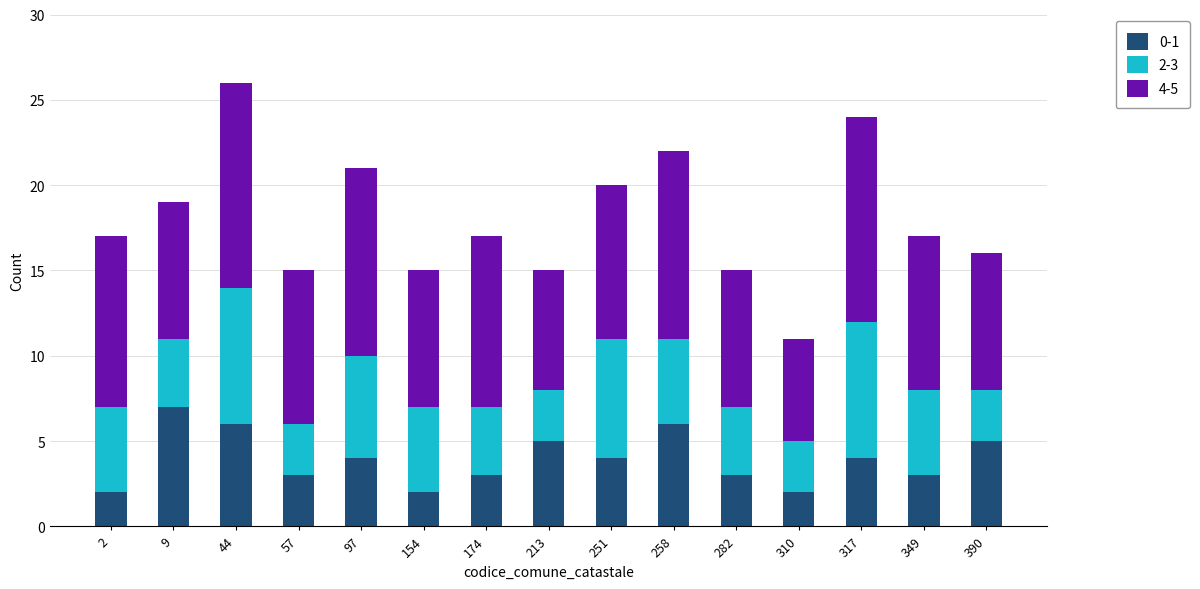

What is the maximum value for 0-1?

7